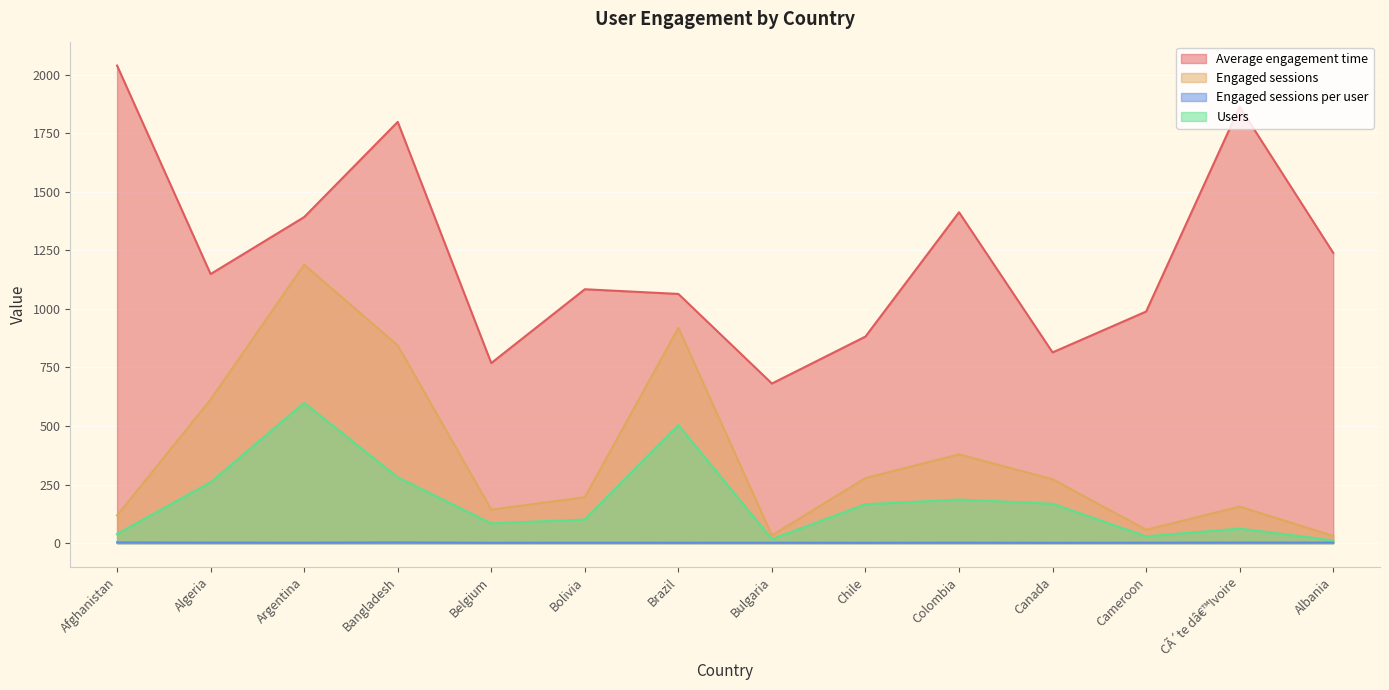

Where is the first local minimum for Engaged sessions per user?

Argentina